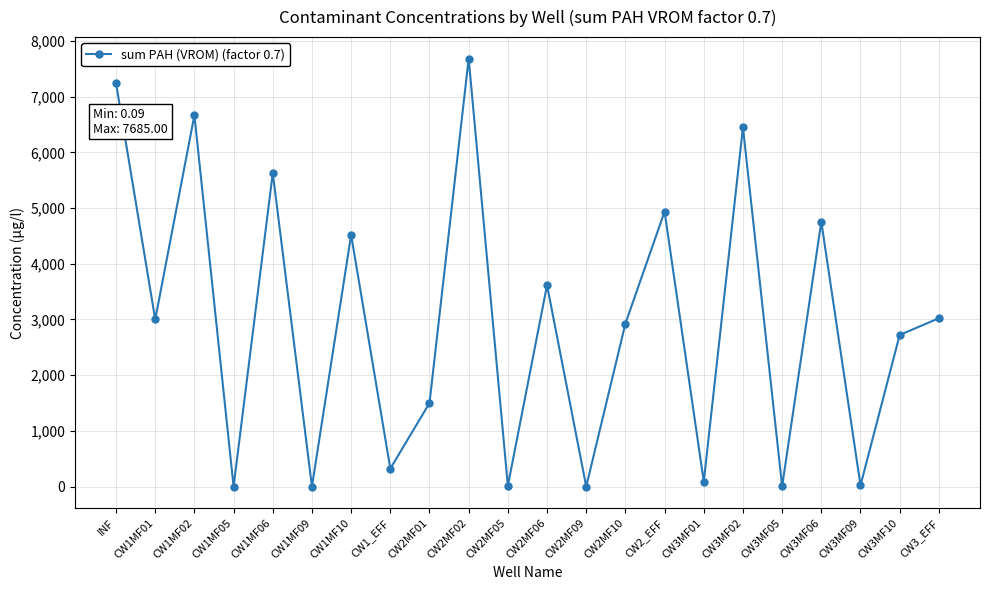

What is the difference between the maximum and second lowest values?

7684.8